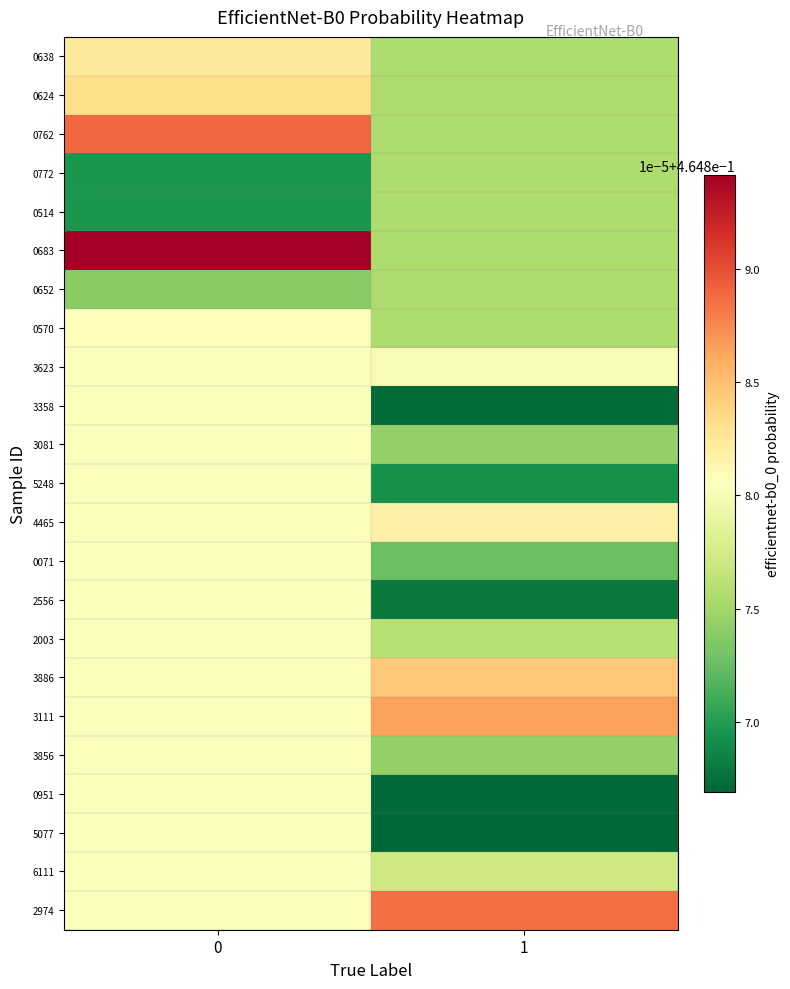

Reading right to left, extract all data points from this chart.

0638: 1=0.5	0=0.5
0624: 1=0.5	0=0.5
0762: 1=0.5	0=0.5
0772: 1=0.5	0=0.5
0514: 1=0.5	0=0.5
0683: 1=0.5	0=0.5
0652: 1=0.5	0=0.5
0570: 1=0.5	0=0.5
3623: 1=0.5	0=0.5
3358: 1=0.5	0=0.5
3081: 1=0.5	0=0.5
5248: 1=0.5	0=0.5
4465: 1=0.5	0=0.5
0071: 1=0.5	0=0.5
2556: 1=0.5	0=0.5
2003: 1=0.5	0=0.5
3886: 1=0.5	0=0.5
3111: 1=0.5	0=0.5
3856: 1=0.5	0=0.5
0951: 1=0.5	0=0.5
5077: 1=0.5	0=0.5
6111: 1=0.5	0=0.5
2974: 1=0.5	0=0.5